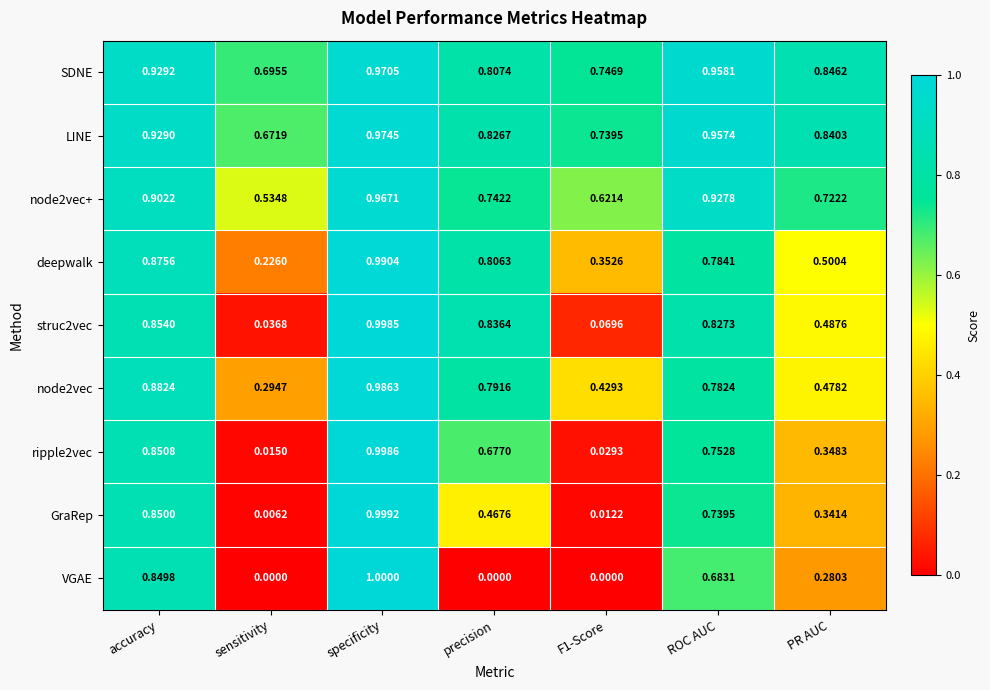

Which category has the highest value across all series?

specificity